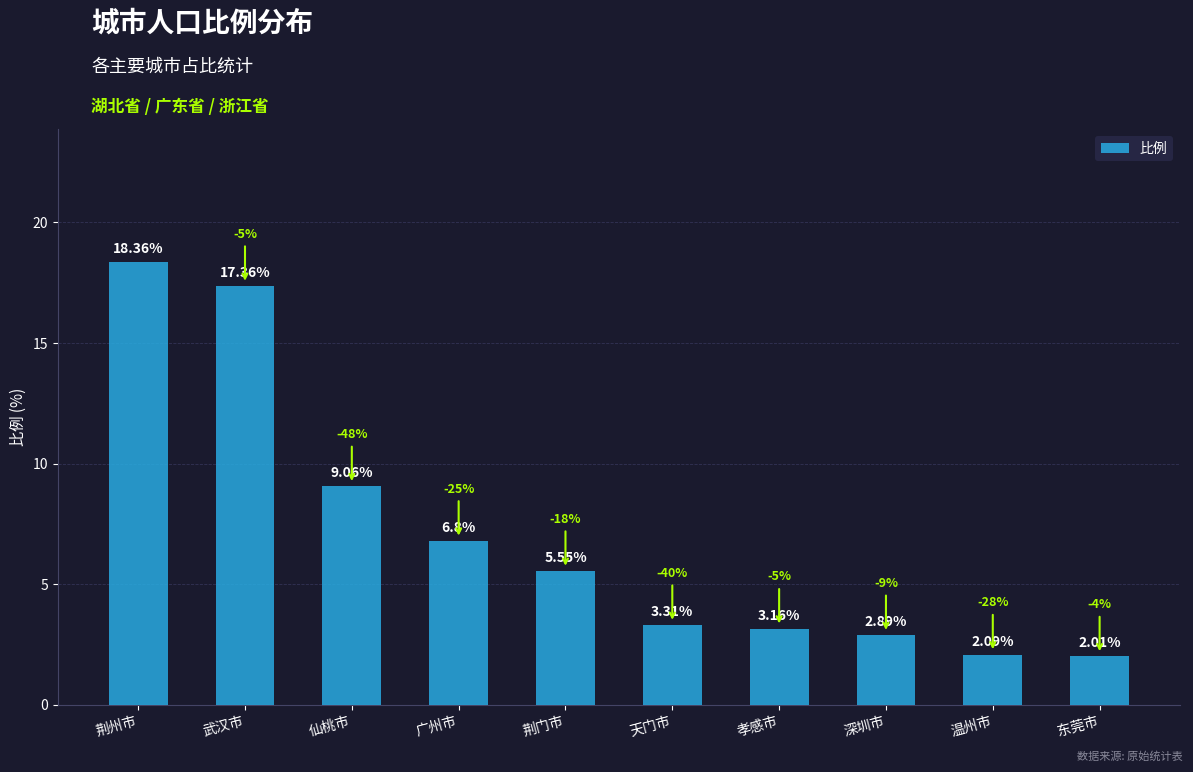

What is the maximum value shown in the chart?

18.4